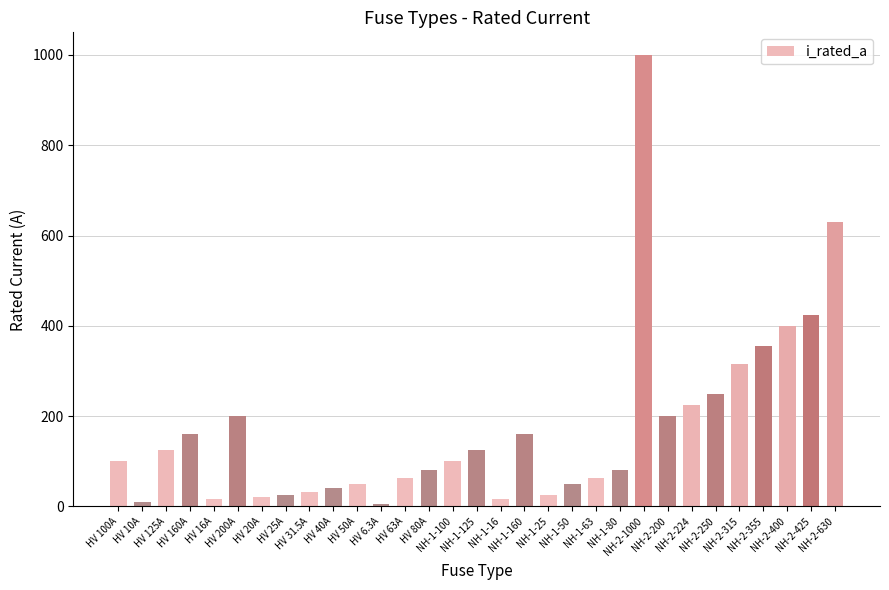

Between NH-2-315 and HV 6.3A, which is larger?

NH-2-315